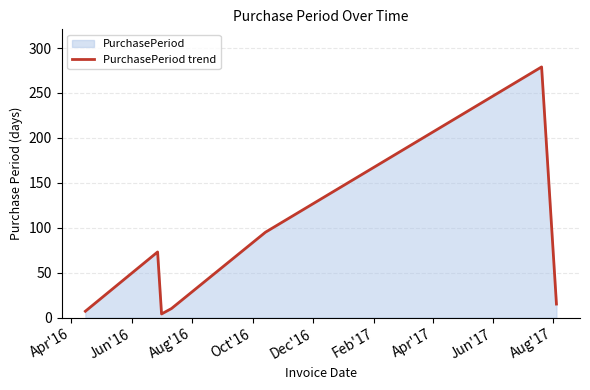

How many points are higher than both their immediate neighbors (excluding endpoints)?

2